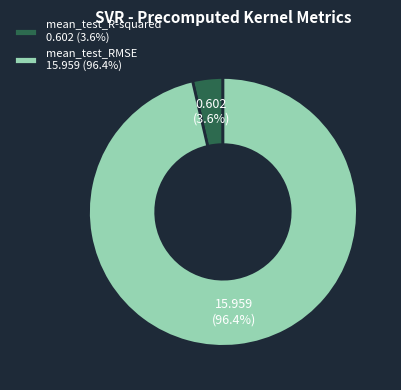

How many slices are in this pie chart?

2